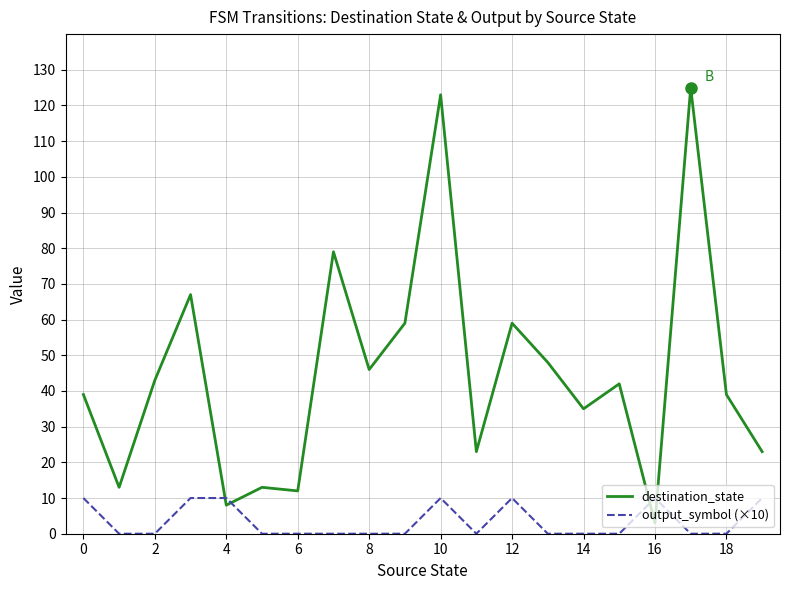

What is the greatest value displayed?

125